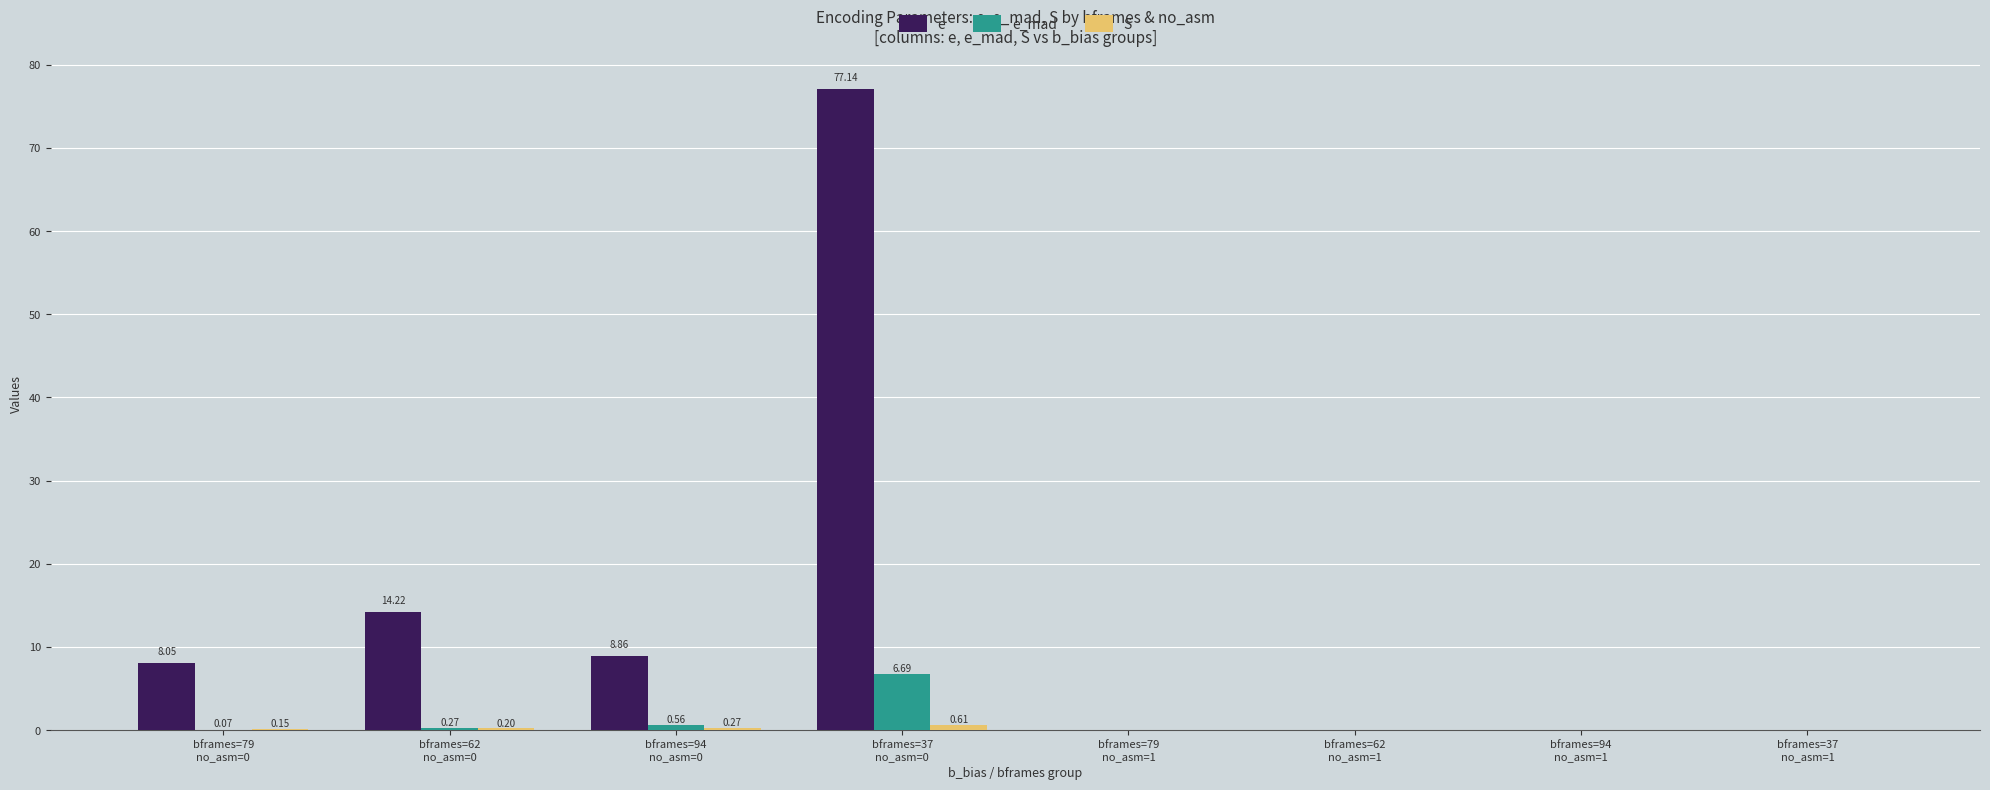

What is the sum of the e values at bframes=62
no_asm=1 and bframes=94
no_asm=0?

8.9